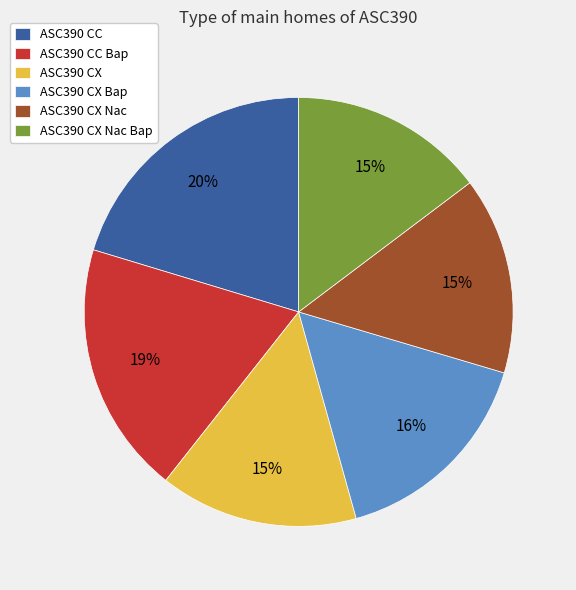

To the nearest percent, what portion does ASC390 CC represent?

20%